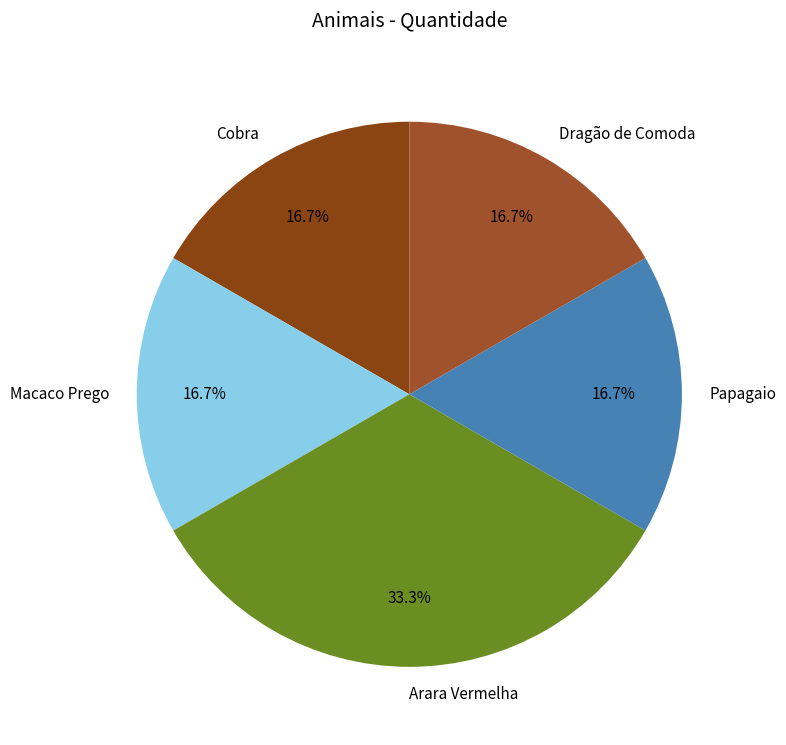

What portion of the pie excludes Cobra?

83.3%